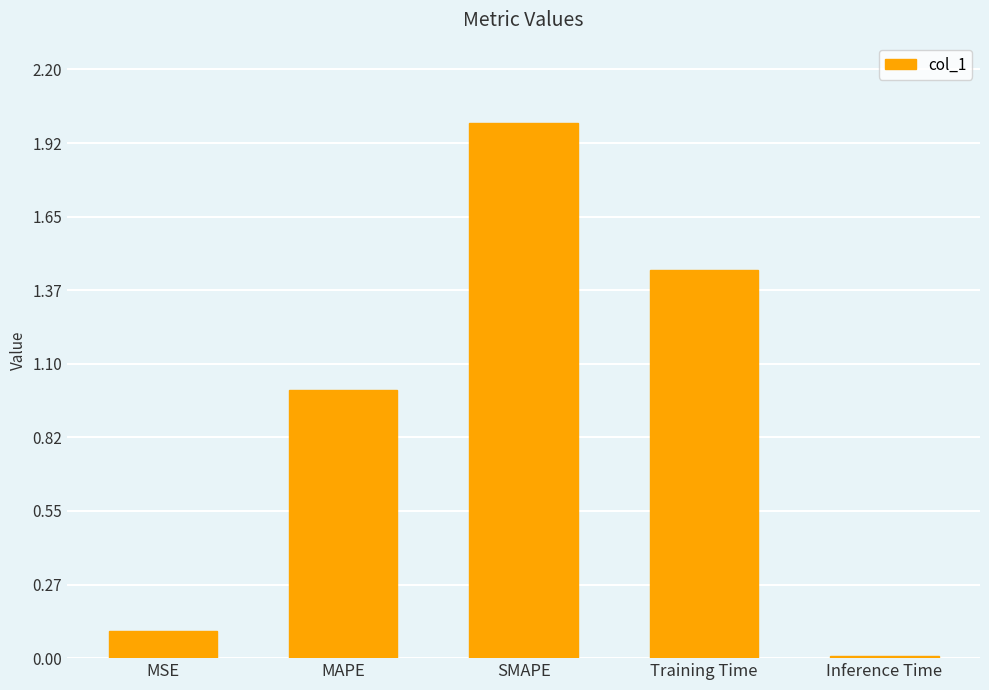

What is the average value?

0.9